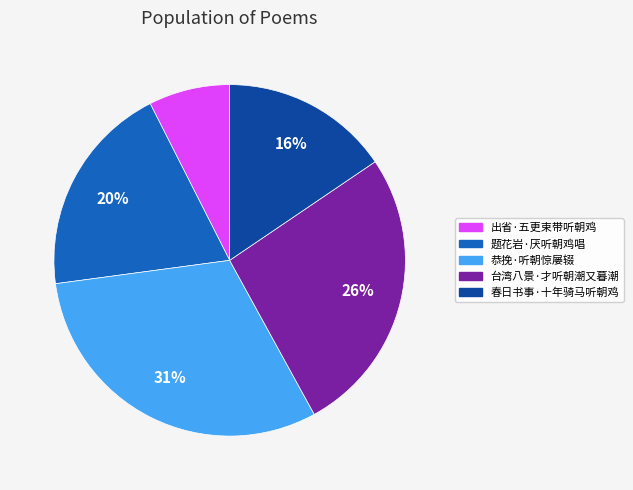

Rank the categories by value from highest to lowest.

恭挽·听朝惊屡辍, 台湾八景·才听朝潮又暮潮, 题花岩·厌听朝鸡唱, 春日书事·十年骑马听朝鸡, 出省·五更束带听朝鸡